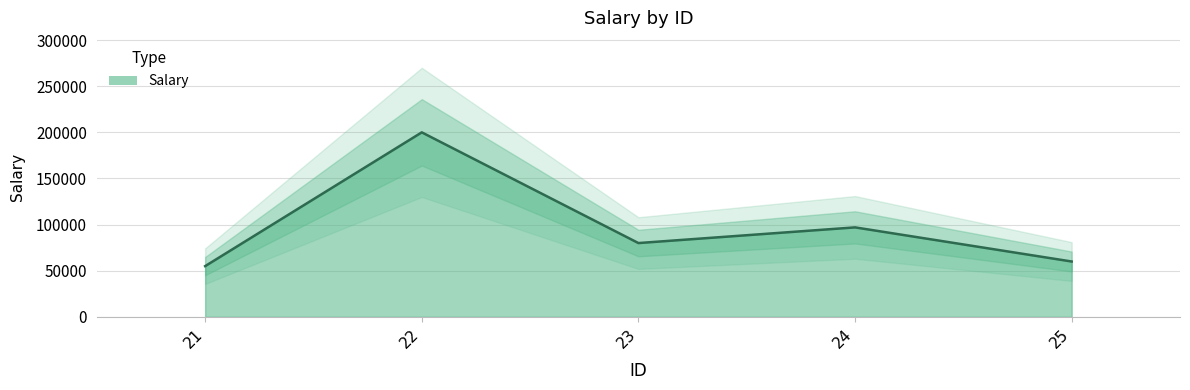

Reading left to right, transcribe all the data shown in this chart.

21=55000	22=200000	23=80000	24=97000	25=60000